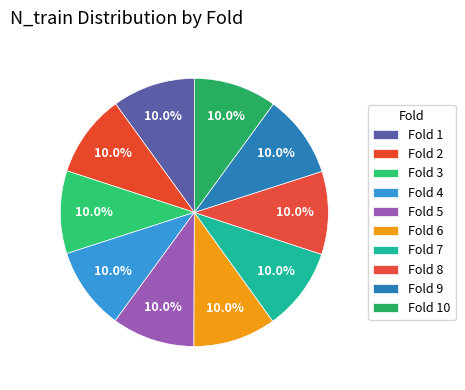

How much of the chart is everything except Fold 8?

90.0%